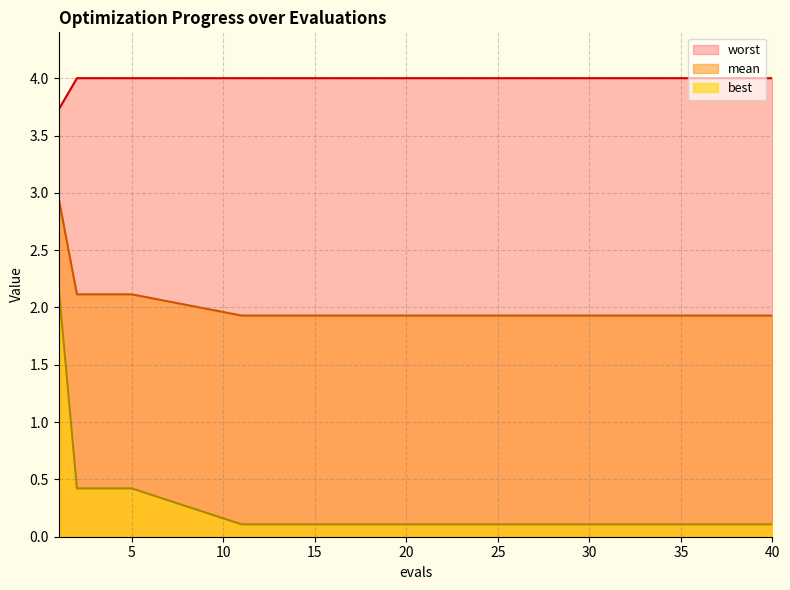

At which label is best closest to 1?

2